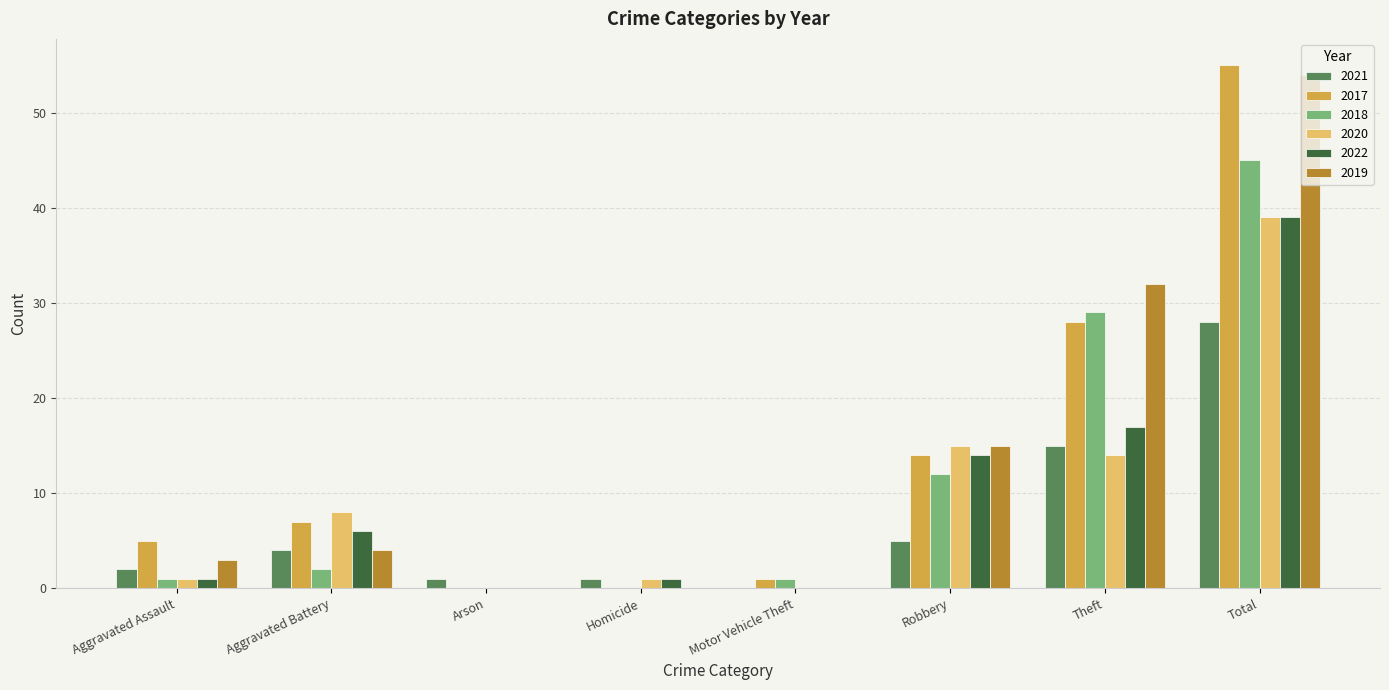

What is the difference between the 2020 values at Arson and Aggravated Assault?

1